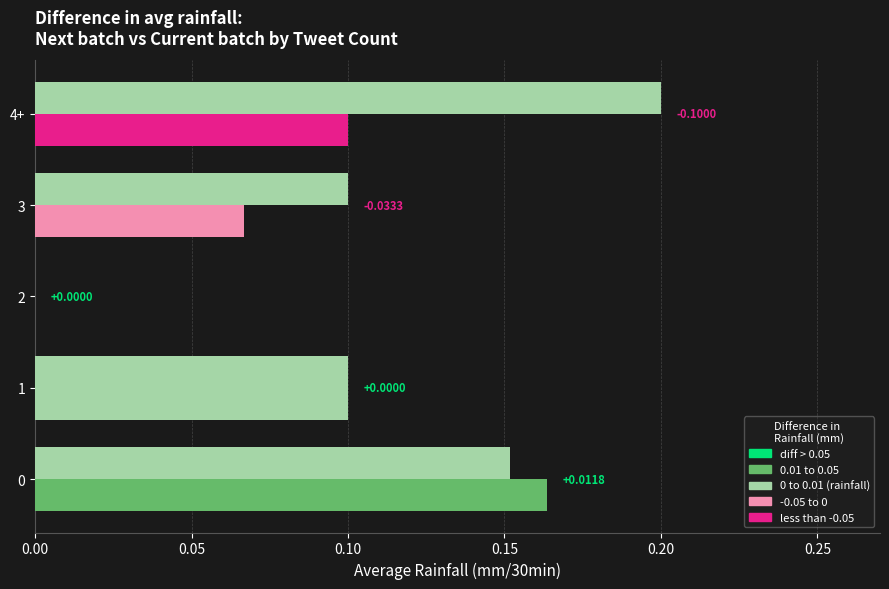

Count the number of data series in this chart.

2